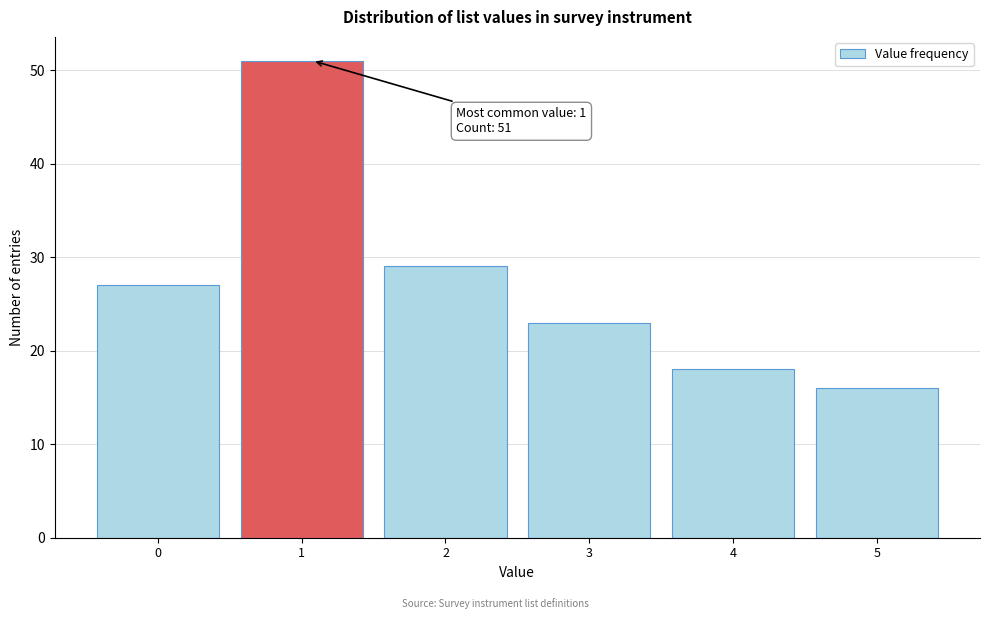

Reading right to left, what are all the values shown in this chart?

5=16	4=18	3=23	2=29	1=51	0=27